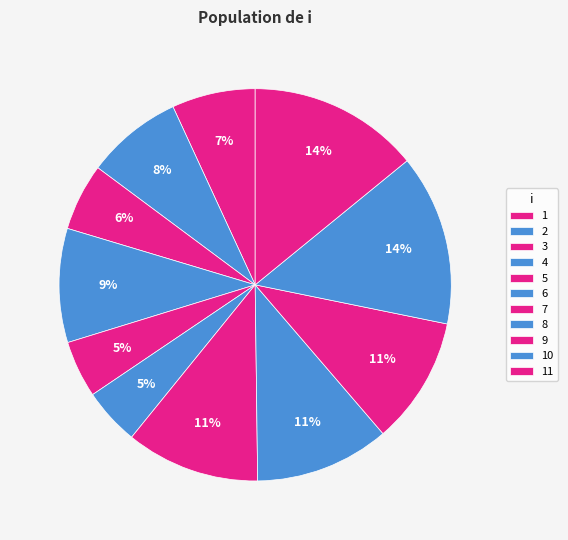

The 9 slice represents 11% of the pie. True or false?

True